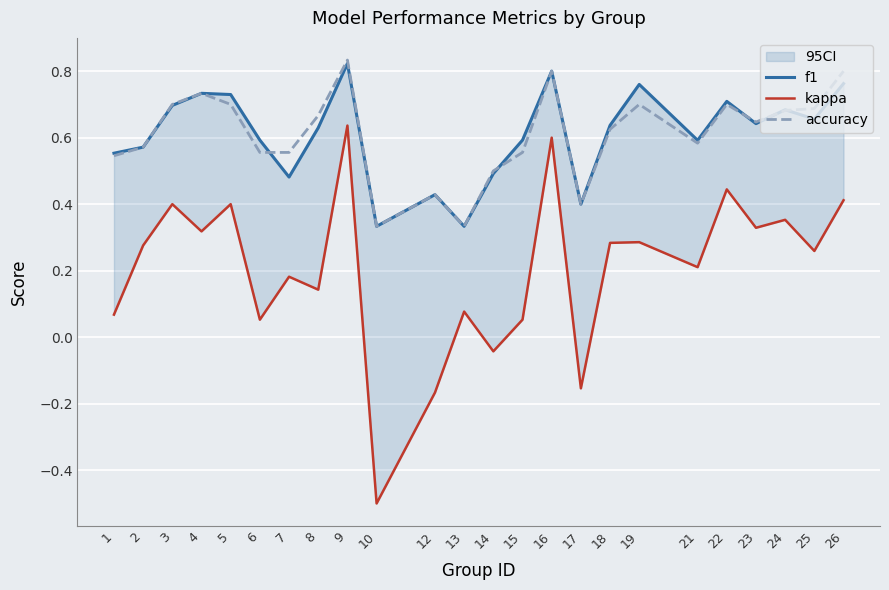

Rank the series by their maximum value, from lowest to highest.

kappa, f1, accuracy